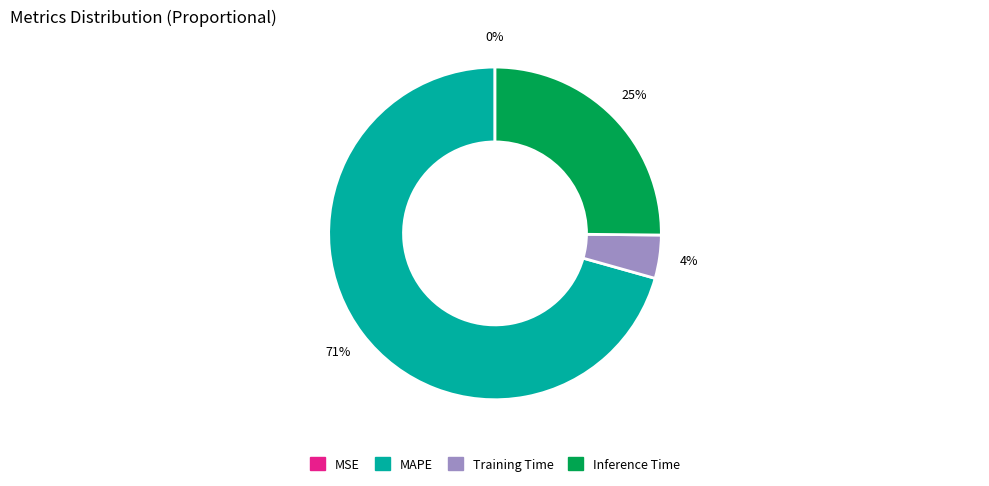

To the nearest percent, what is the average slice percentage?

25%